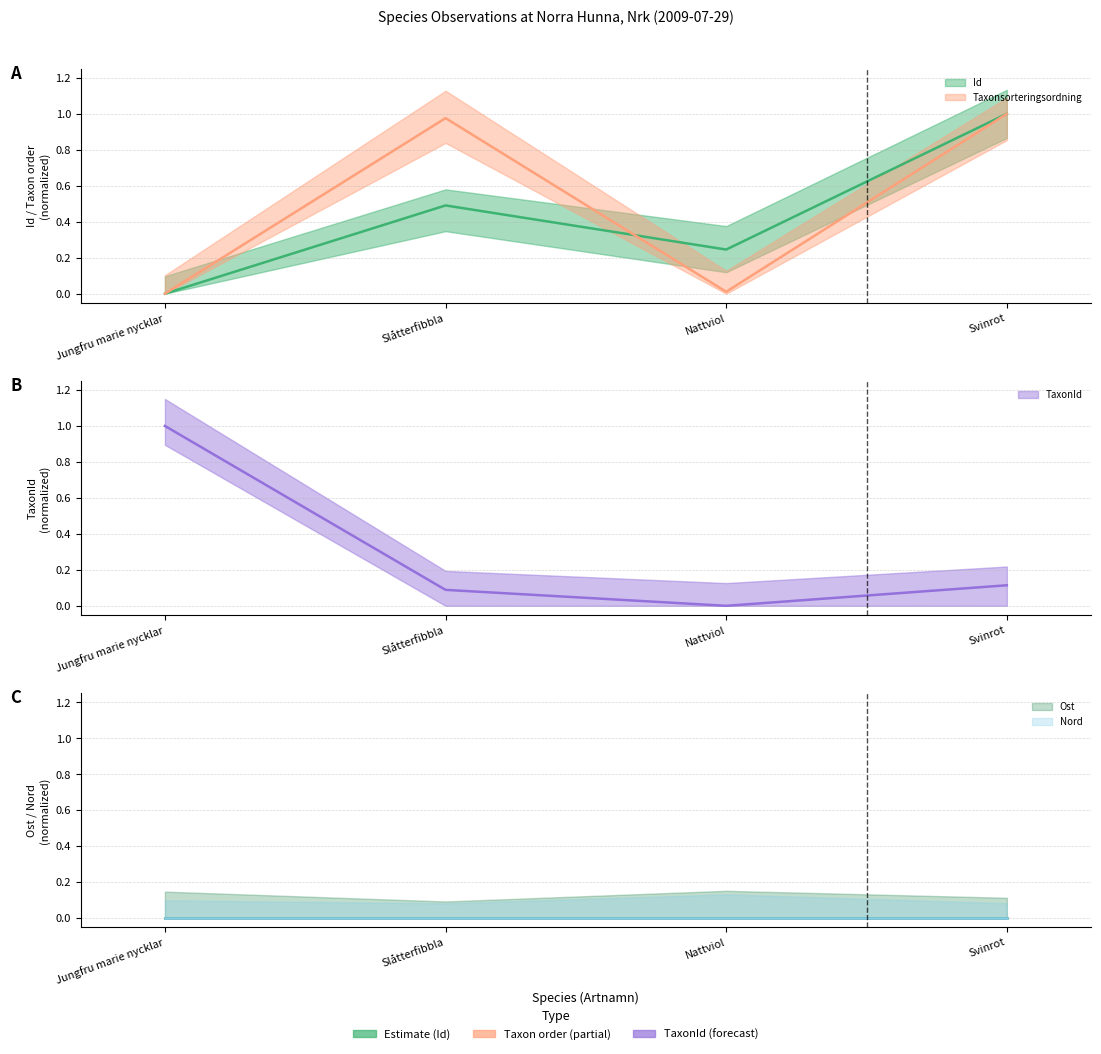

True or false: Id and Taxonsorteringsordning intersect in this chart.

True